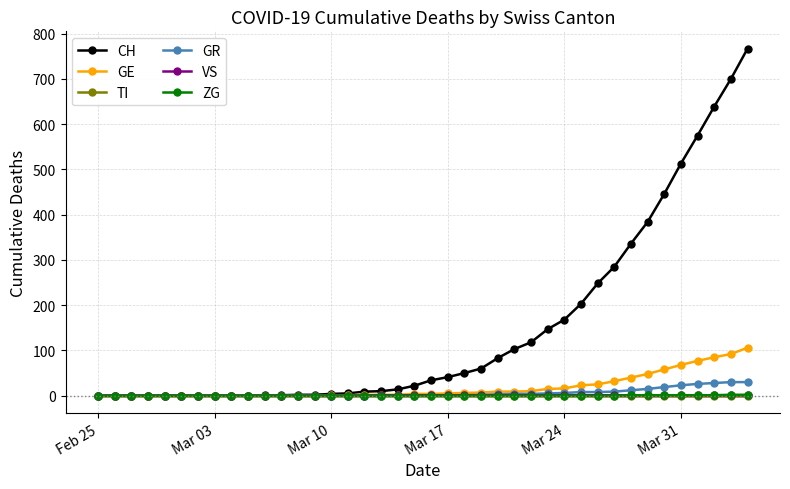

What is the greatest value displayed?

767